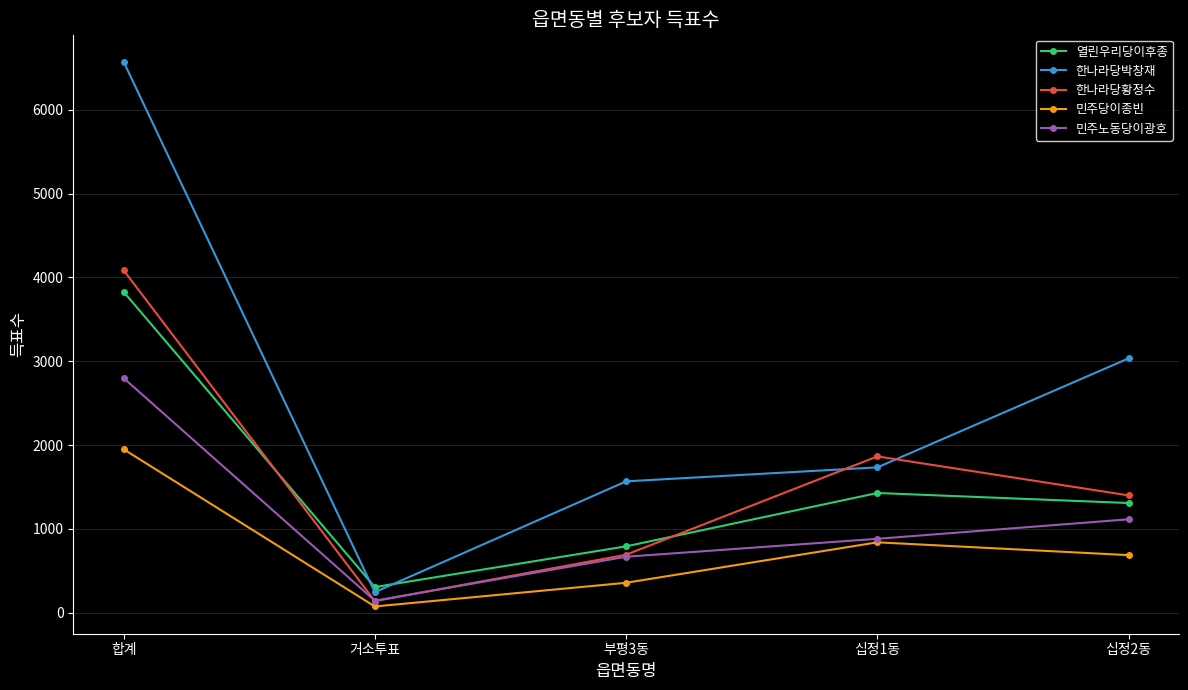

What is the difference between the second highest and second lowest values in the 민주노동당이광호 series?

447